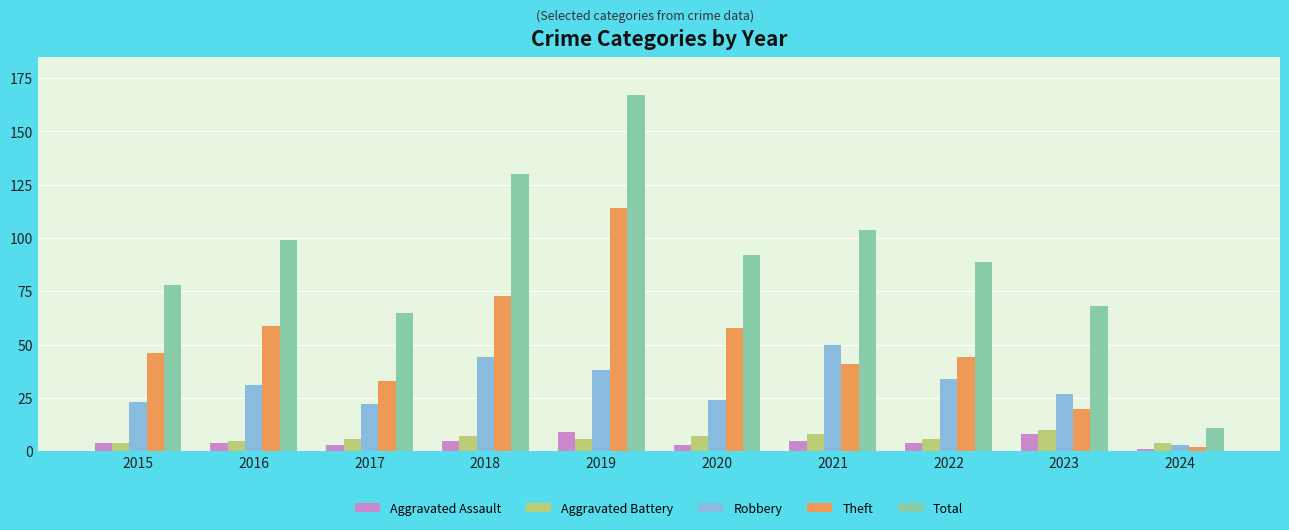

What is the lowest value of the Theft series?

2